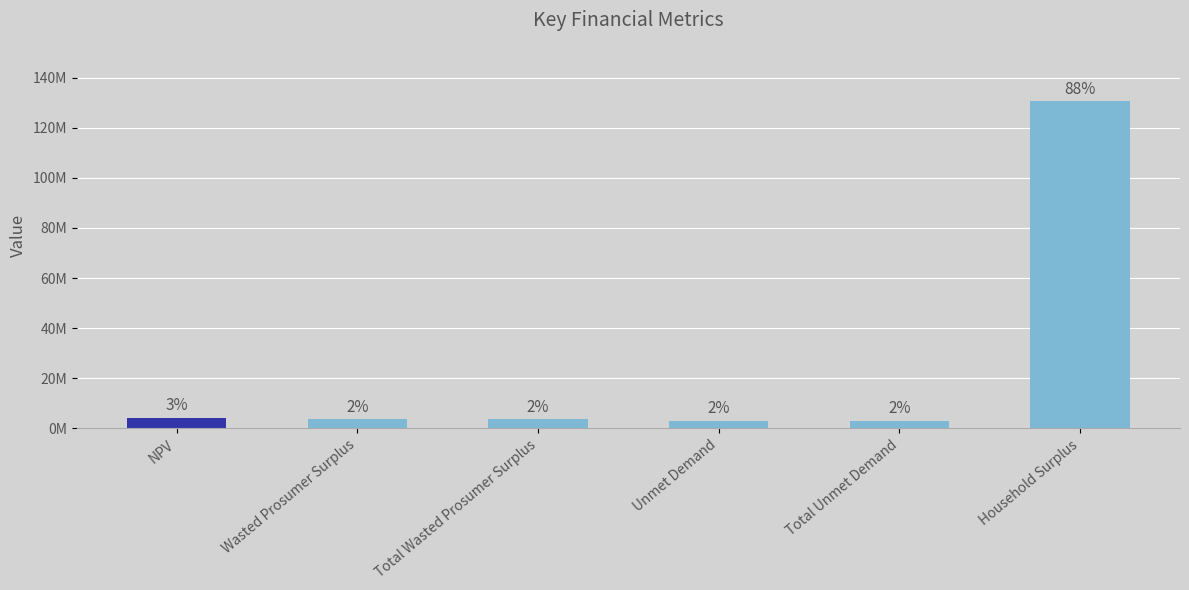

The value at NPV is 4253219.9. True or false?

True